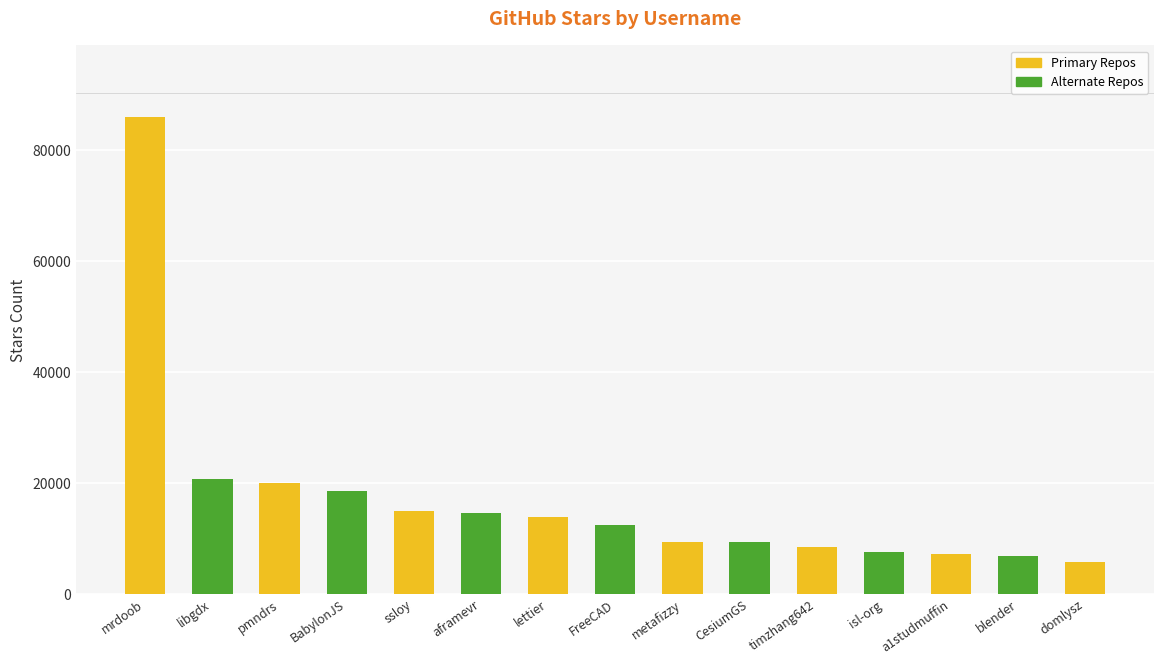

Are the bars horizontal?

No